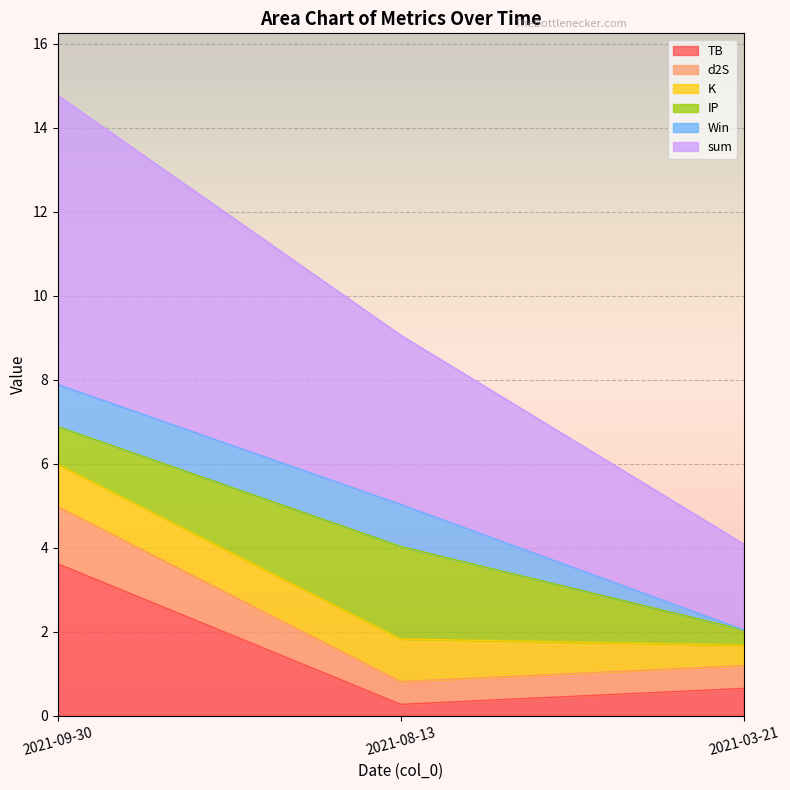

List the labels in order of TB value, smallest first.

2021-08-13, 2021-03-21, 2021-09-30